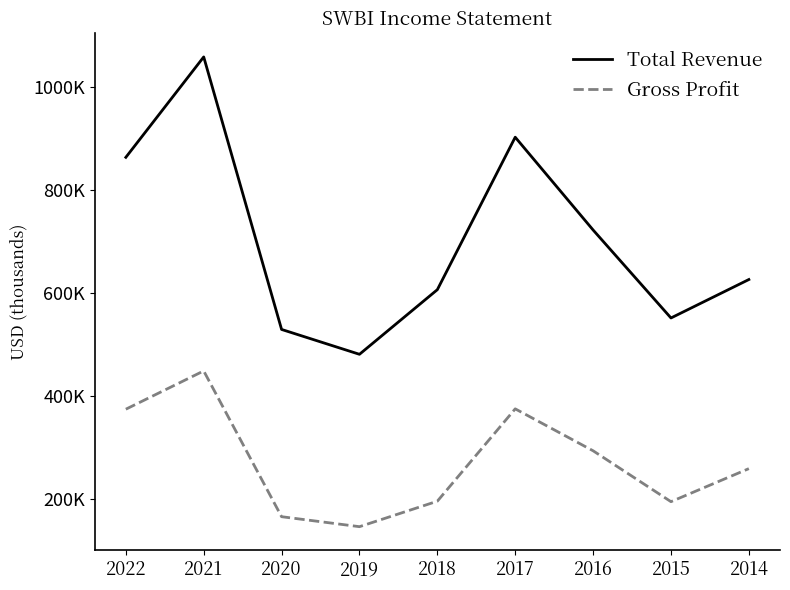

Where does the Total Revenue series first go above 626600?

2022